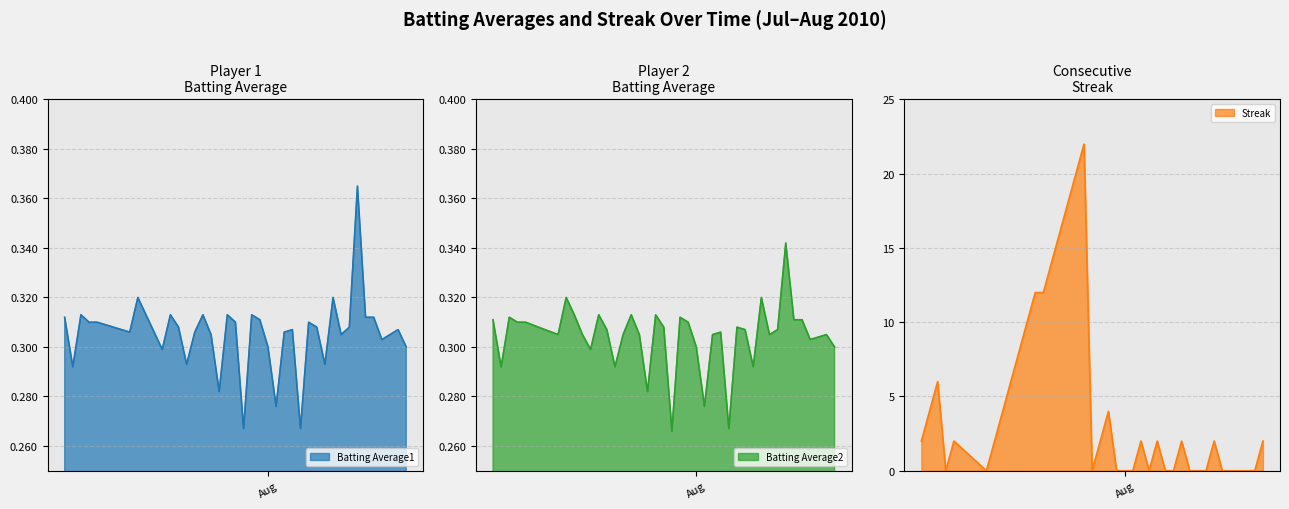

At which label does Streak reach its minimum?

2010-07-10